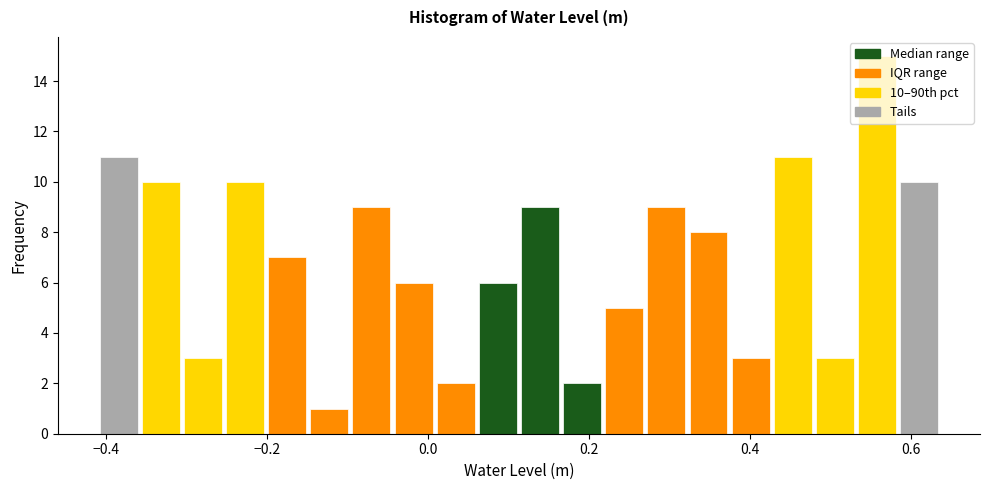

Around what value on the x-axis is the tallest bar? Give the approximate position of its centre, as read against the axis.

0.56